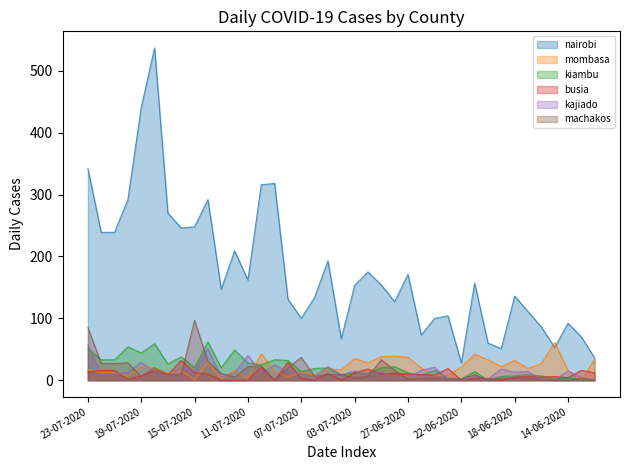

Reading left to right, extract all data points from this chart.

nairobi: 342	239	239	292	441	537	270	246	248	292	147	209	162	316	318	131	100	134	193	67	153	175	154	127	171	73	100	104	28	157	60	51	136	111	86	53	92	70	36
mombasa: 17	12	12	6	22	20	11	15	1	28	2	16	2	43	14	5	13	9	18	17	35	28	38	39	37	20	7	9	21	42	33	22	32	19	27	61	16	0	34
kiambu: 51	33	33	54	44	59	26	38	20	62	20	49	28	25	33	32	14	19	20	8	12	11	20	22	12	8	16	3	2	14	0	6	7	9	7	2	4	0	0
busia: 13	16	16	1	7	15	9	32	12	10	0	0	0	21	0	29	3	0	11	0	12	18	10	11	10	9	8	19	0	3	3	0	5	6	5	6	4	16	12
kajiado: 57	10	10	13	29	14	6	20	15	51	5	12	40	12	25	13	11	6	22	9	15	9	14	3	4	16	21	1	0	7	2	18	13	14	2	1	15	4	0
machakos: 85	27	27	28	6	20	9	9	97	30	11	5	22	23	0	20	37	6	9	9	4	6	33	16	2	3	4	2	2	9	0	3	4	3	1	0	0	3	0